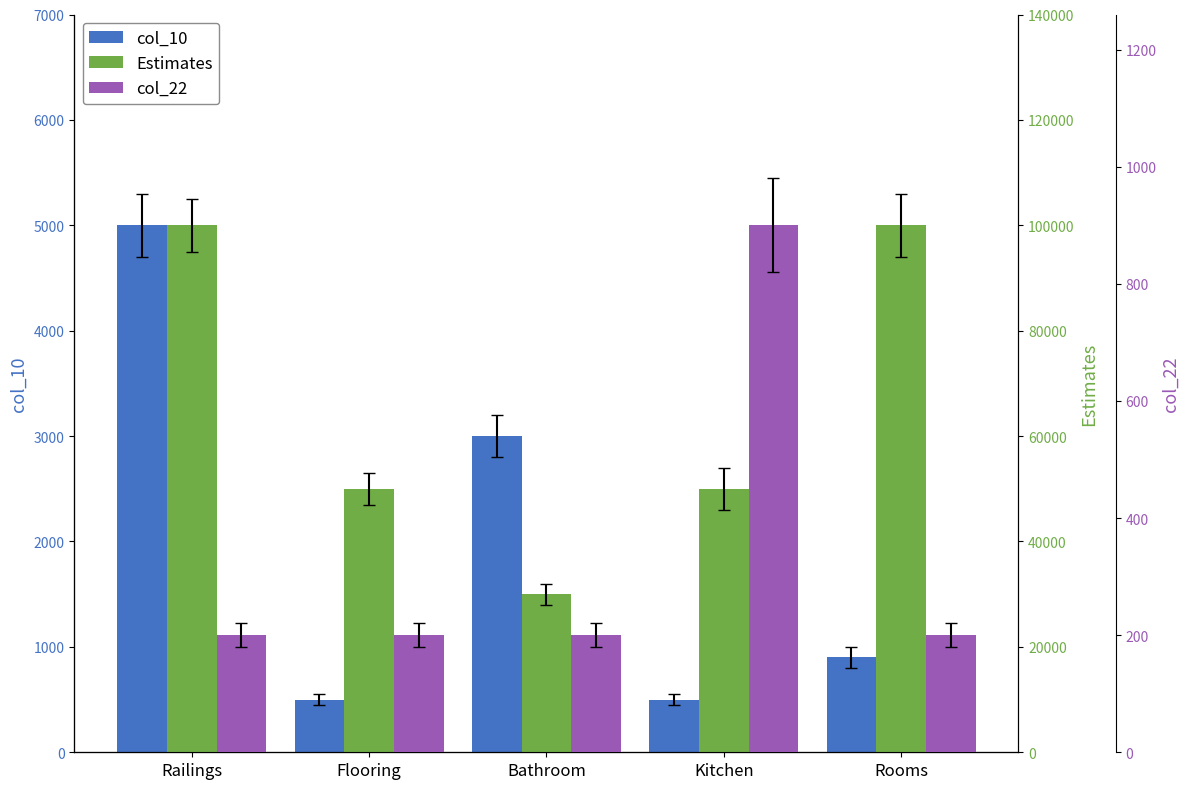

Between Kitchen and Rooms, which series saw the biggest shift?

Estimates